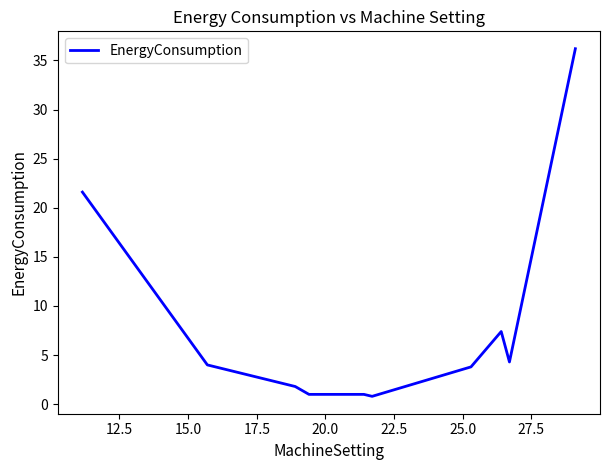

What is the difference between the maximum and minimum values?

35.4